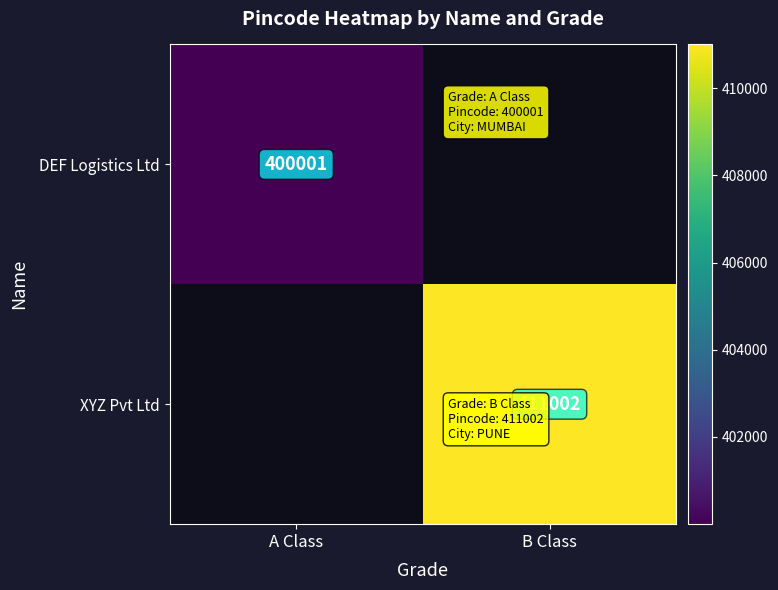

Is it true that XYZ Pvt Ltd equals 224480 at B Class?

False